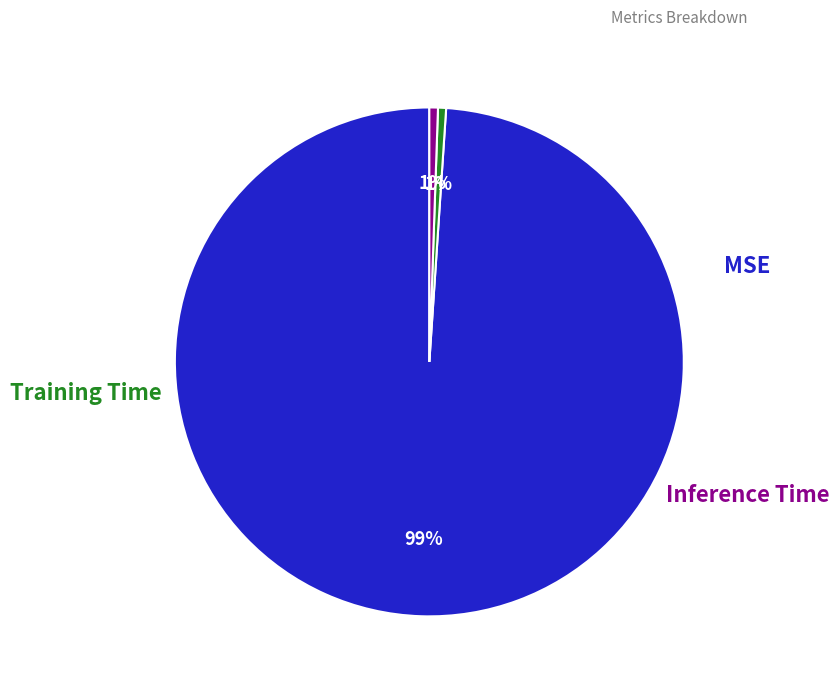

Count the number of slices in the pie.

3